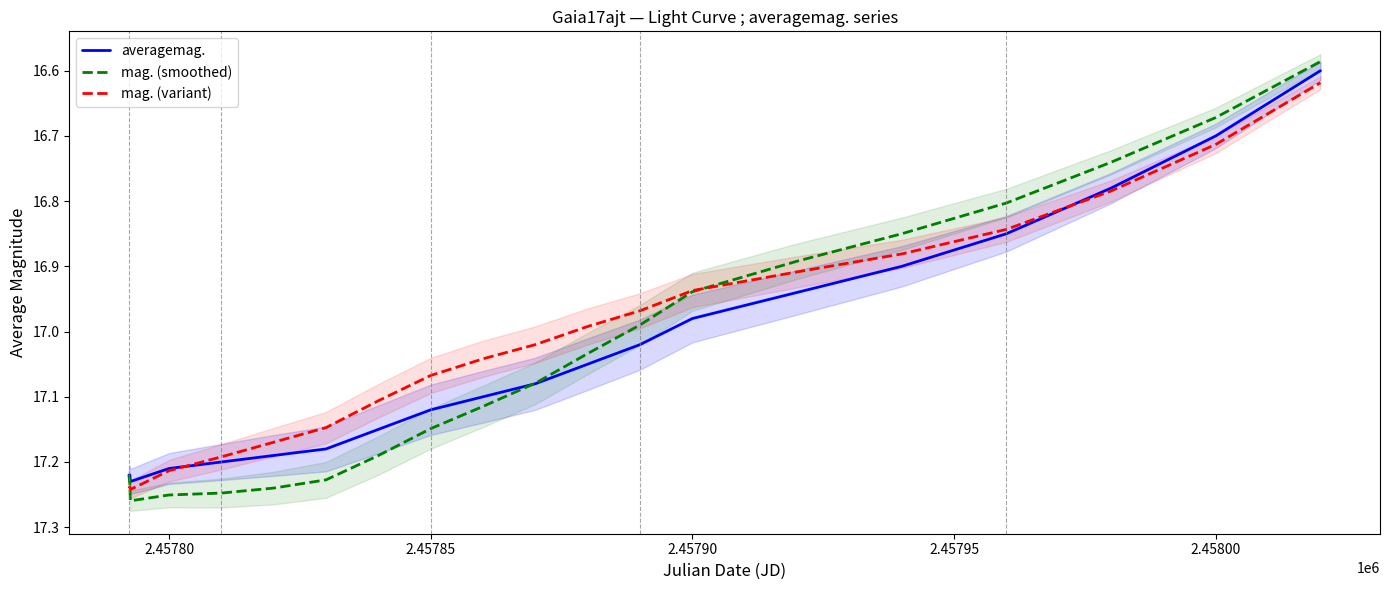

At how many categories does at least one series exceed 16?

20